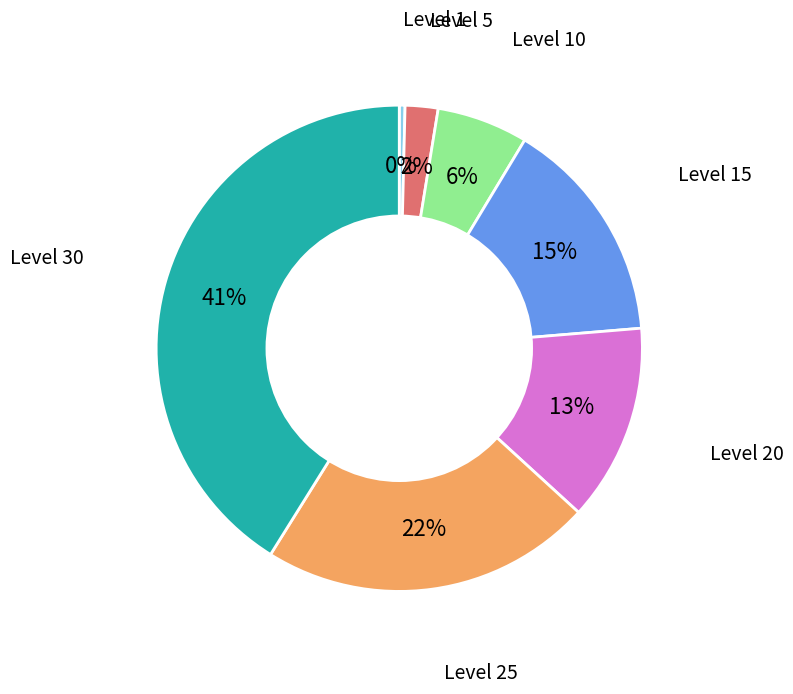

How many segments does this pie chart have?

7